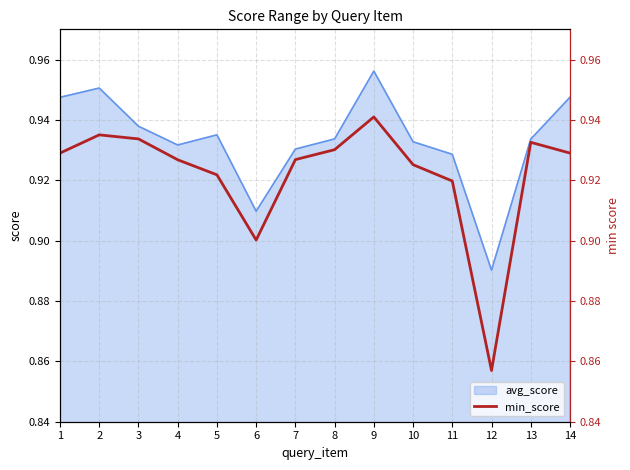

What is the value of the 7th point from the left?

0.9